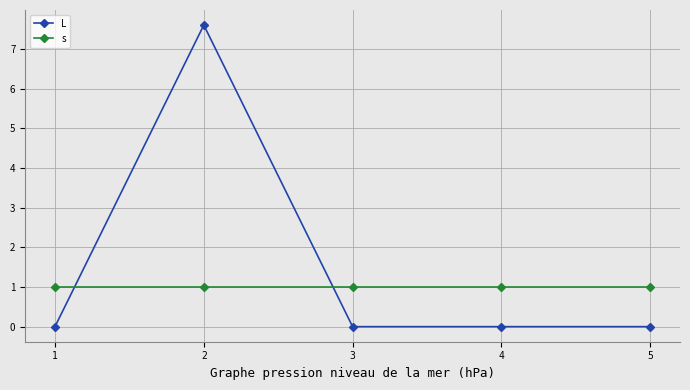

The value of s at 1 is 0.5. True or false?

False